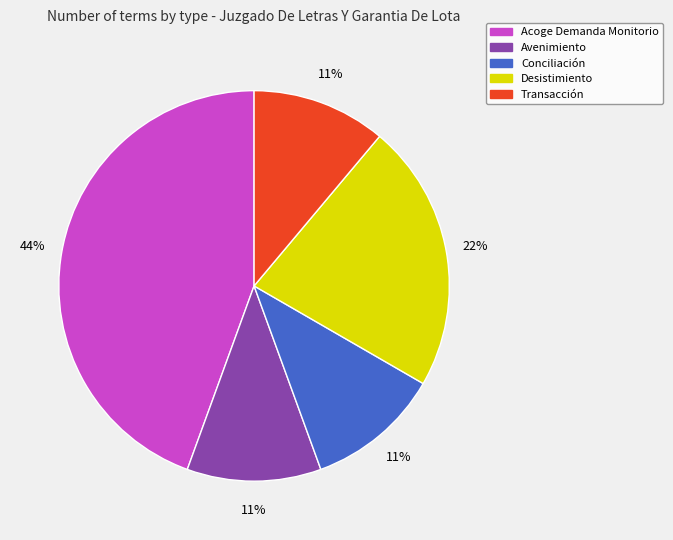

True or false: Acoge Demanda Monitorio accounts for 44% of the total.

True